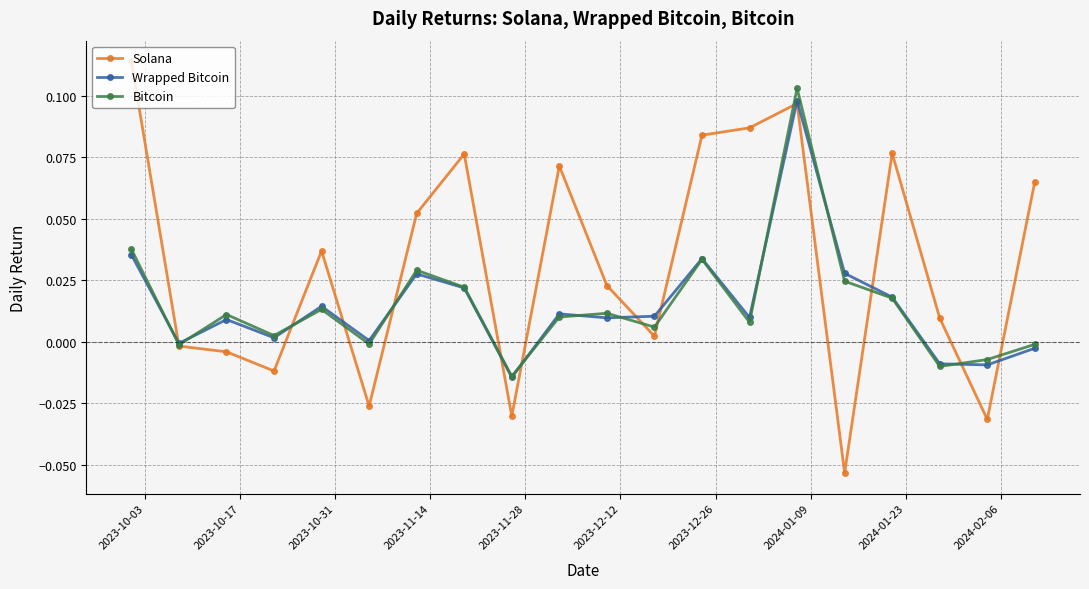

Which series has the largest total across all categories?

Solana